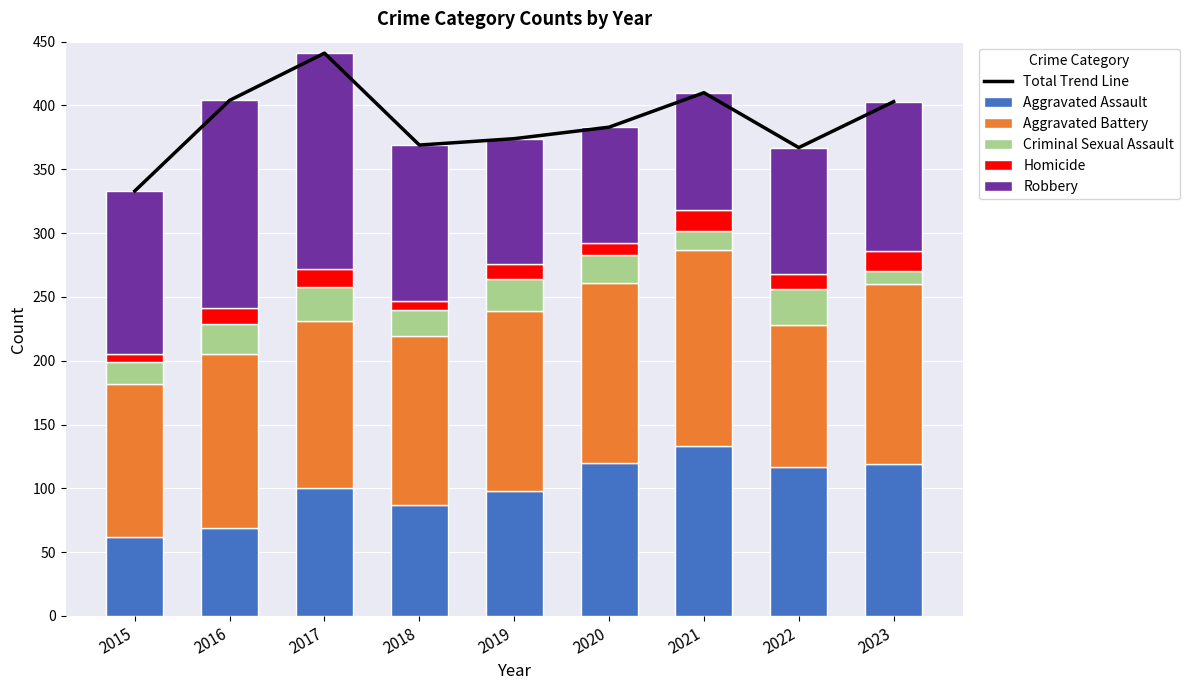

Where is Aggravated Assault nearest to the value 97?

2019